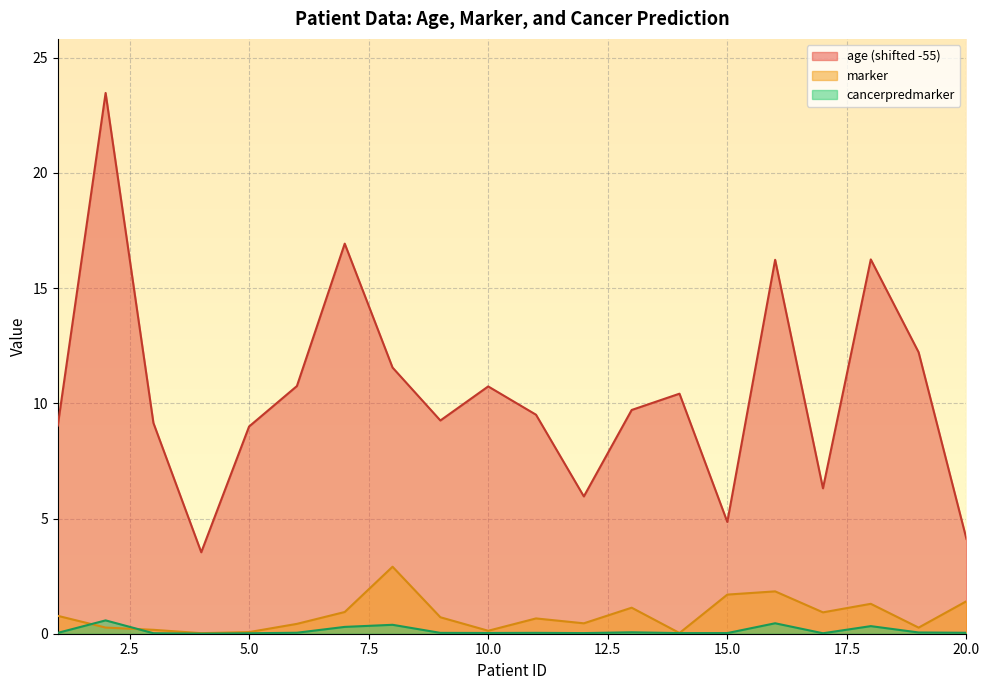

Rank the series by their maximum value, from lowest to highest.

cancerpredmarker, marker, age (shifted -55)